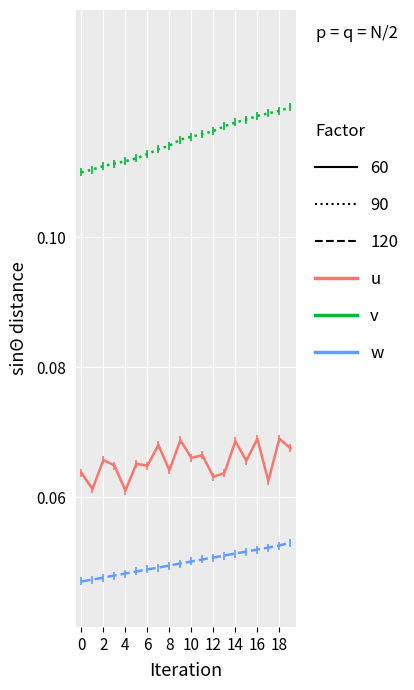

Reading right to left, list all the values displayed in this chart.

col_3 (u): 0.1	0.1	0.1	0.1	0.1	0.1	0.1	0.1	0.1	0.1	0.1	0.1	0.1	0.1	0.1	0.1	0.1	0.1	0.1	0.1
col_6 (v): 0.1	0.1	0.1	0.1	0.1	0.1	0.1	0.1	0.1	0.1	0.1	0.1	0.1	0.1	0.1	0.1	0.1	0.1	0.1	0.1
col_7 (w): 0.1	0.1	0.1	0.1	0.1	0.1	0.1	0.1	0.1	0.1	0.0	0.0	0.0	0.0	0.0	0.0	0.0	0.0	0.0	0.0